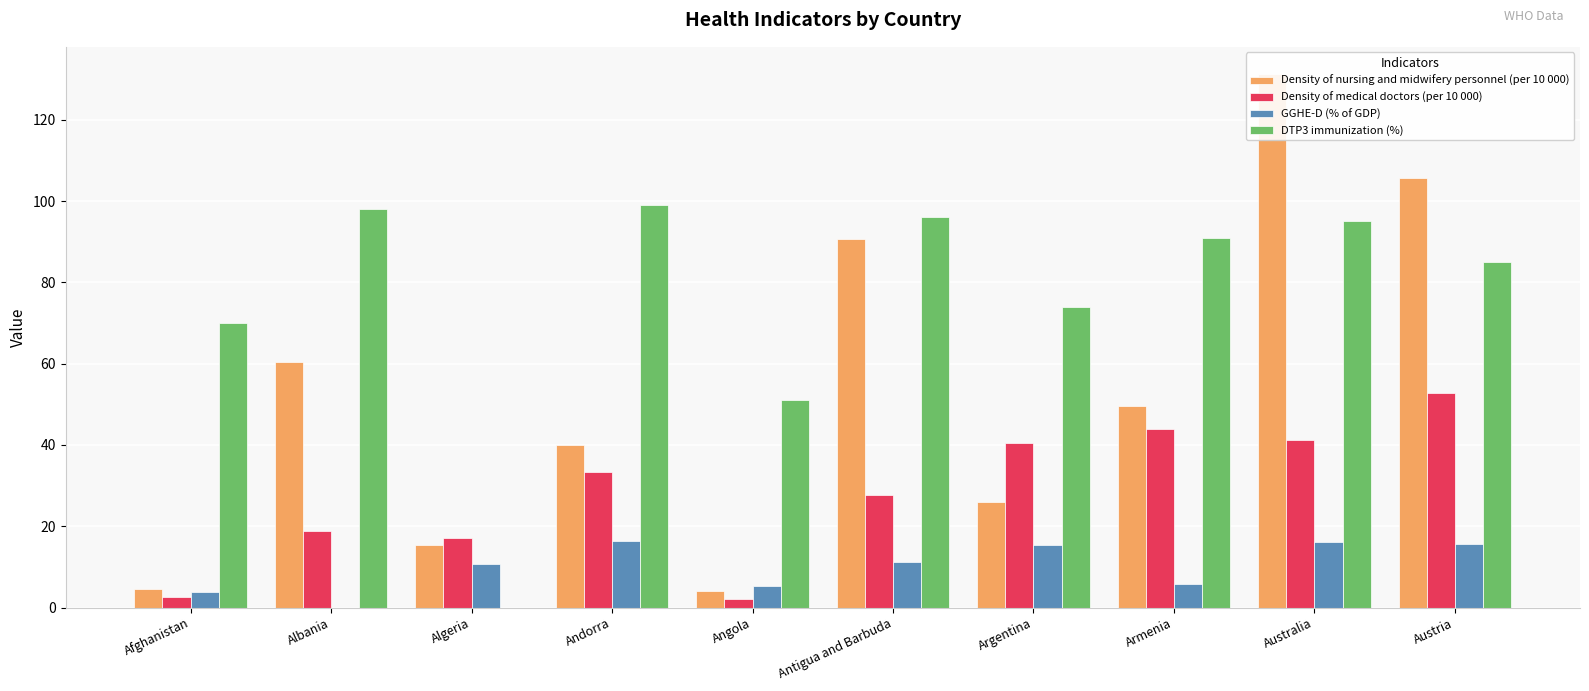

Reading left to right, what are all the values shown in this chart?

Density of nursing and midwifery personnel (per 10 000): 4.5	60.5	15.5	40.1	4.1	90.8	26.0	49.5	131.4	105.6
Density of medical doctors (per 10 000): 2.5	18.8	17.2	33.3	2.1	27.7	40.6	44.0	41.3	52.9
GGHE-D (% of GDP): 3.9	0.0	10.7	16.5	5.4	11.3	15.5	5.7	16.2	15.7
DTP3 immunization (%): 70.0	98.0	0.0	99.0	51.0	96.0	74.0	91.0	95.0	85.0